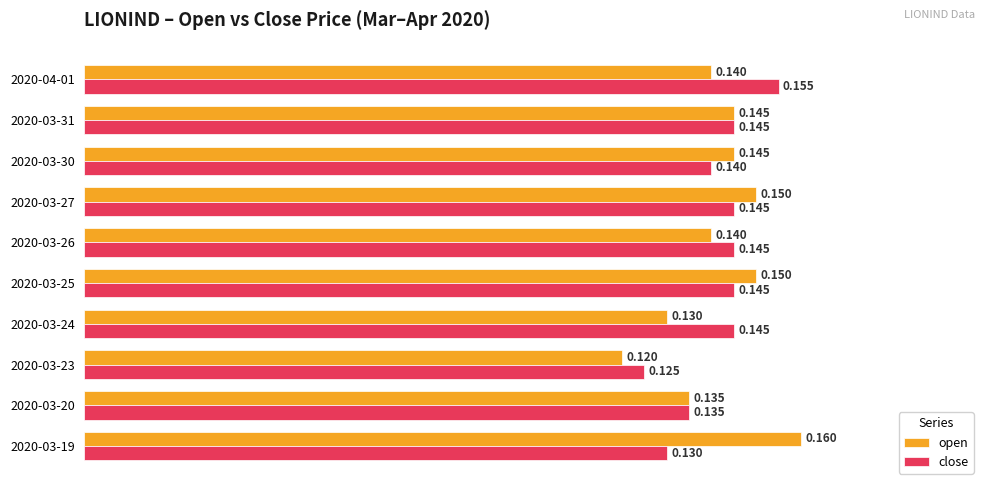

Rank the series by their average value, from lowest to highest.

close, open